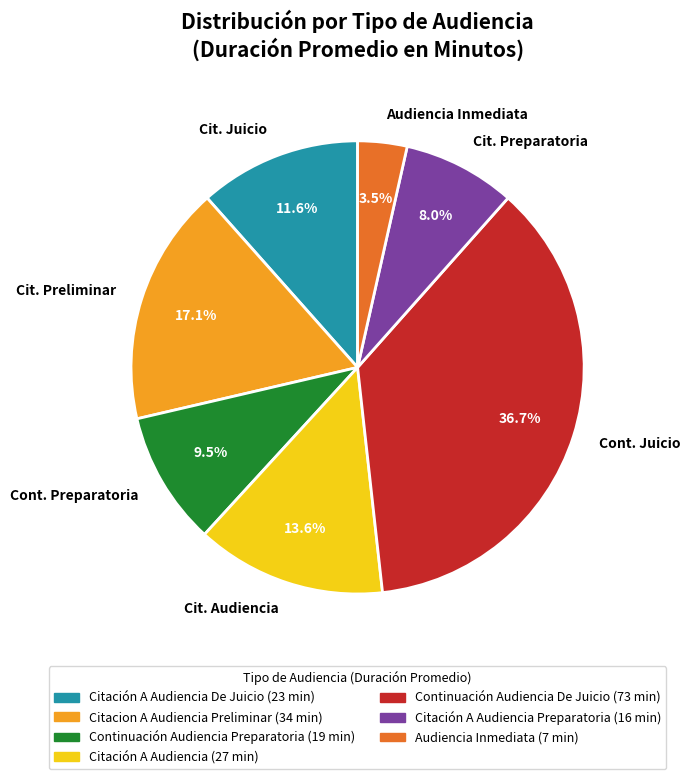

Approximately how many times larger is the value at Cit. Juicio compared to Cit. Audiencia?

0.9